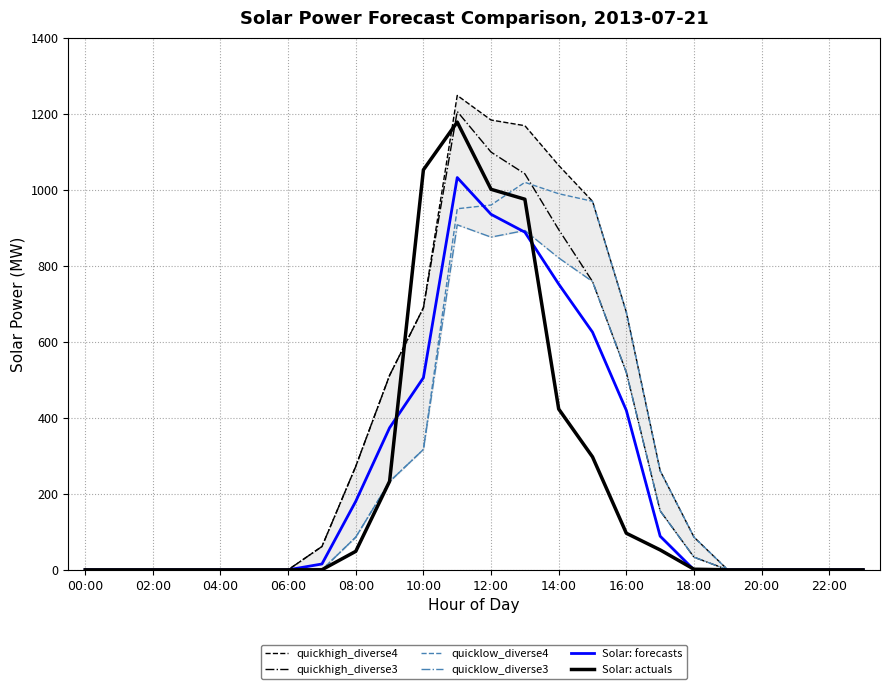

What is the maximum value for Solar: actuals?

1178.2